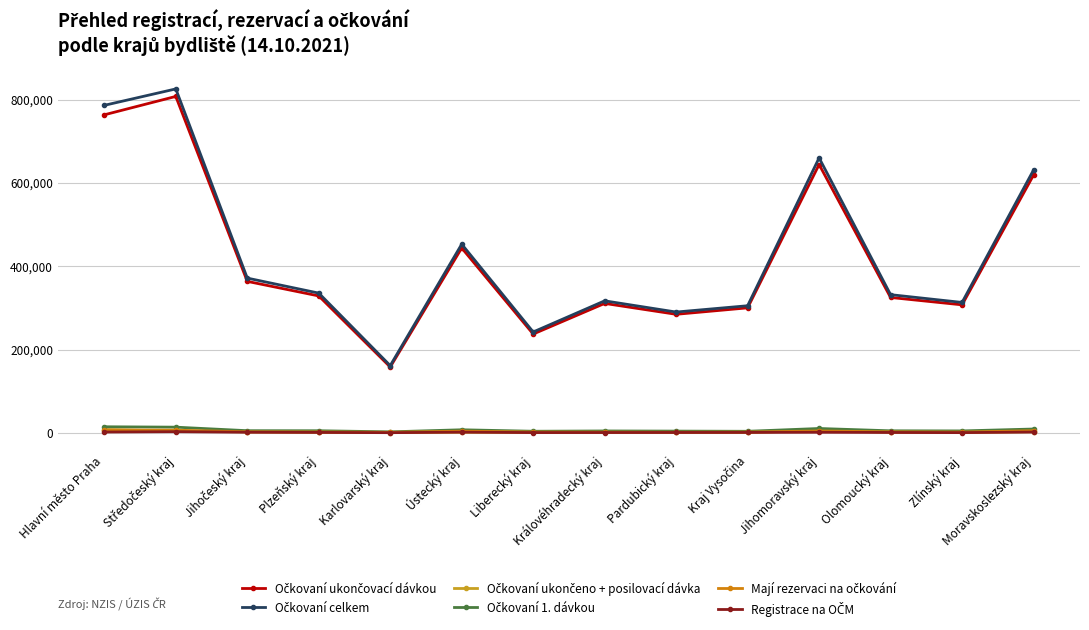

How many data points does each series have?

14